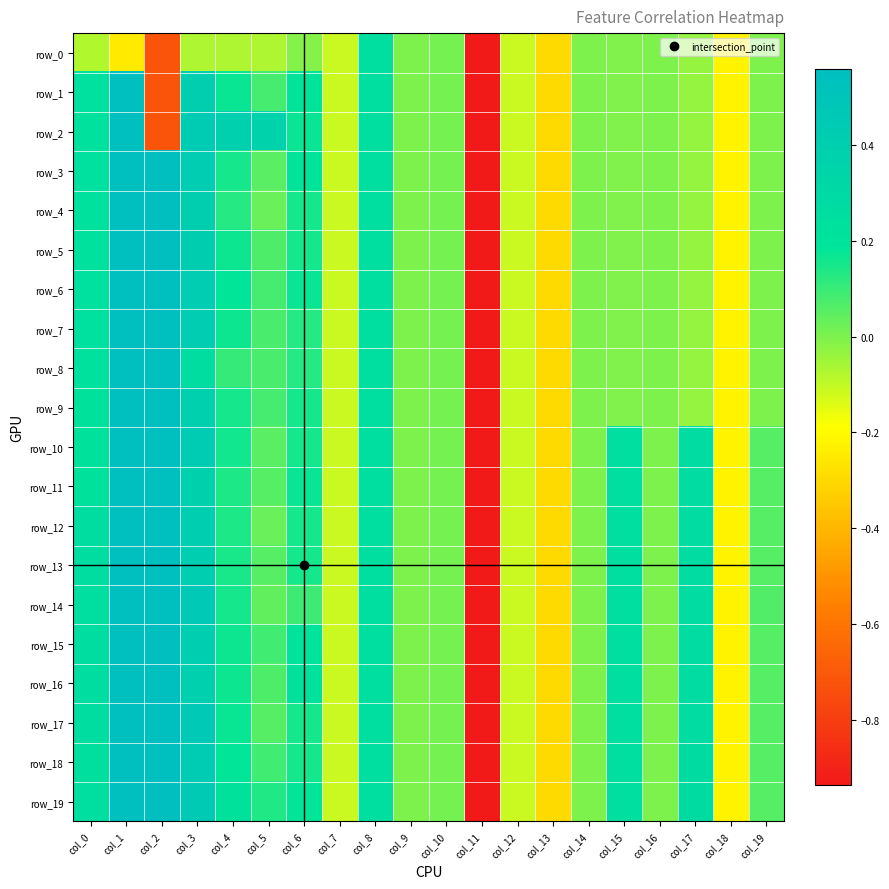

At which category is the sum across all series the highest?

col_1